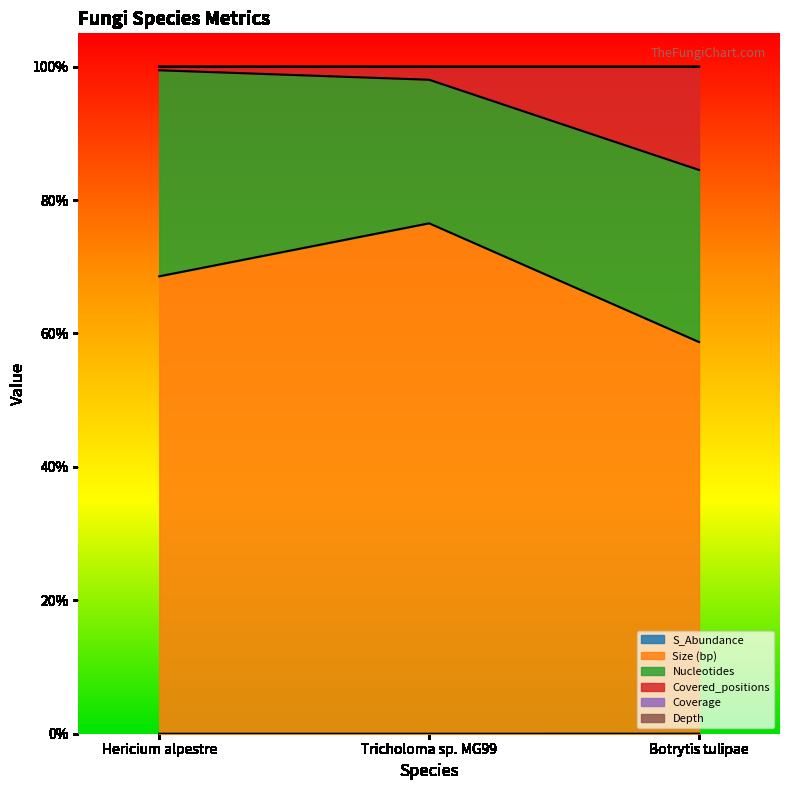

Which series has the largest total across all categories?

Size (bp)